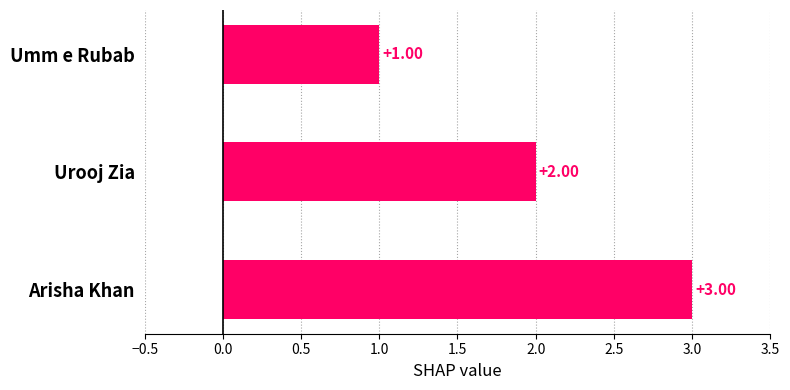

What is the minimum value shown in the chart?

1